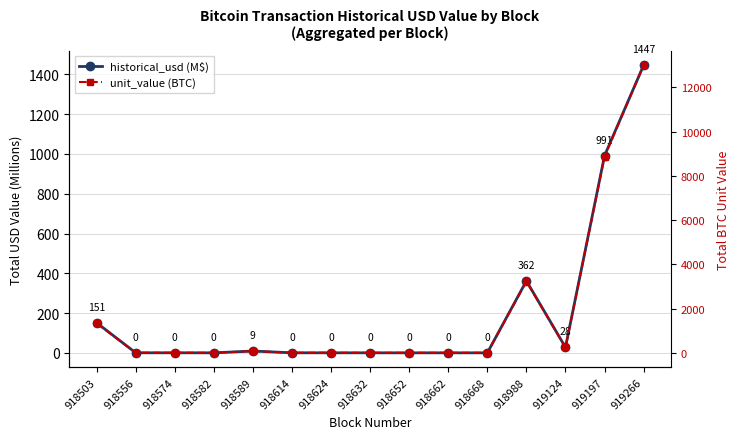

At which category does the chart reach its minimum across all series?

918662